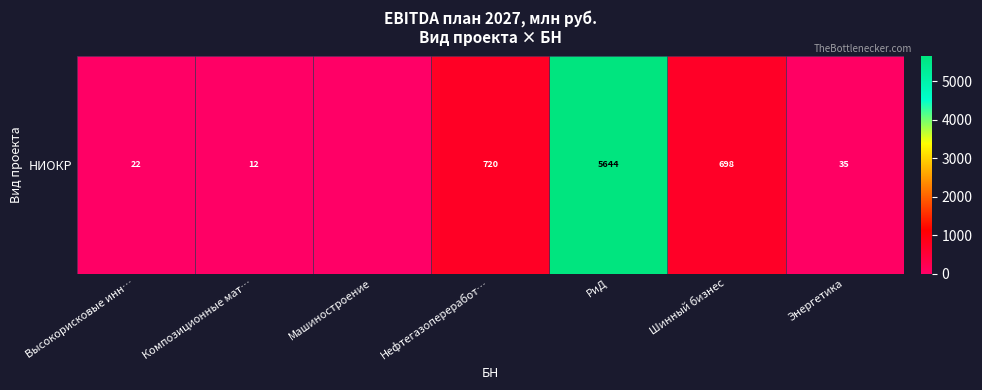

Reading right to left, what are all the values shown in this chart?

34.8	698.1	5644.1	719.7	0.0	12.3	21.5